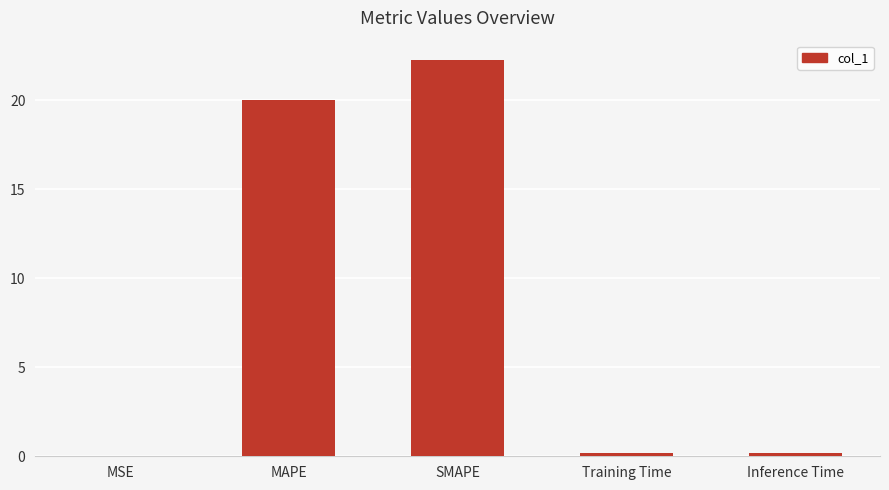

At which category does the chart reach its peak across all series?

SMAPE